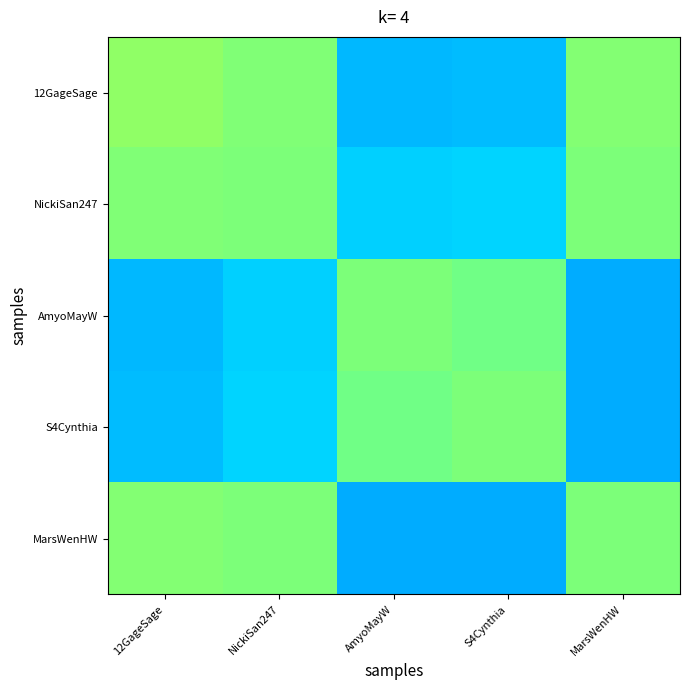

What is the spread (max minus min) of values at NickiSan247?

0.2